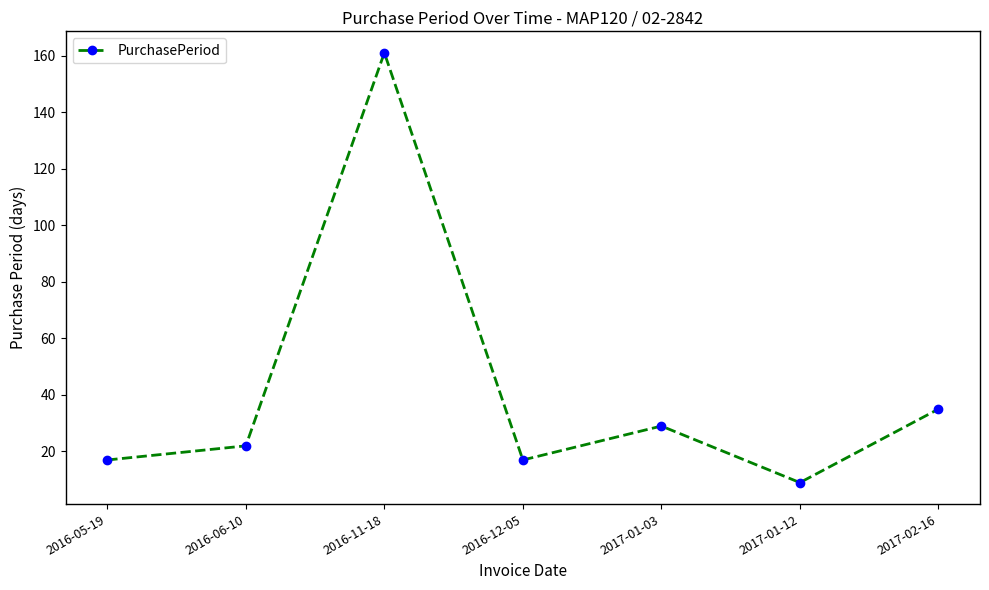

How many lines are shown in the chart?

1